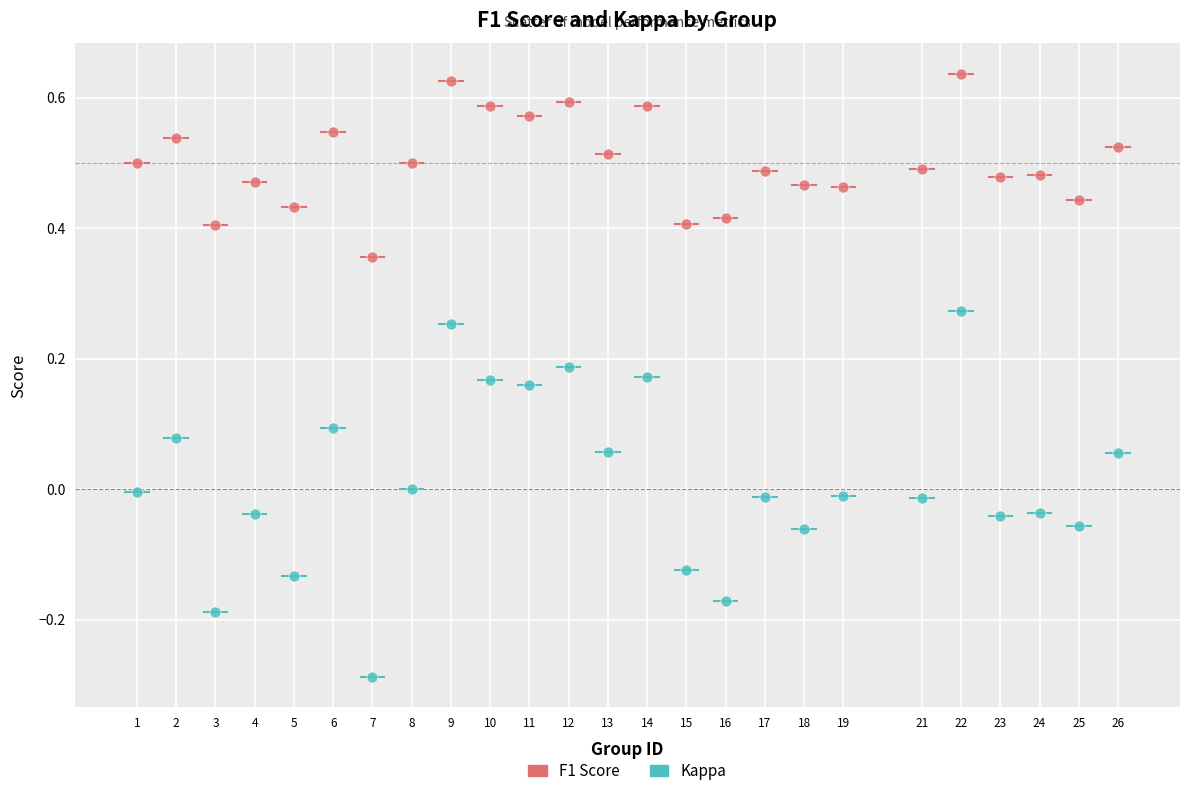

Which series contains the highest Y value?

F1 Score